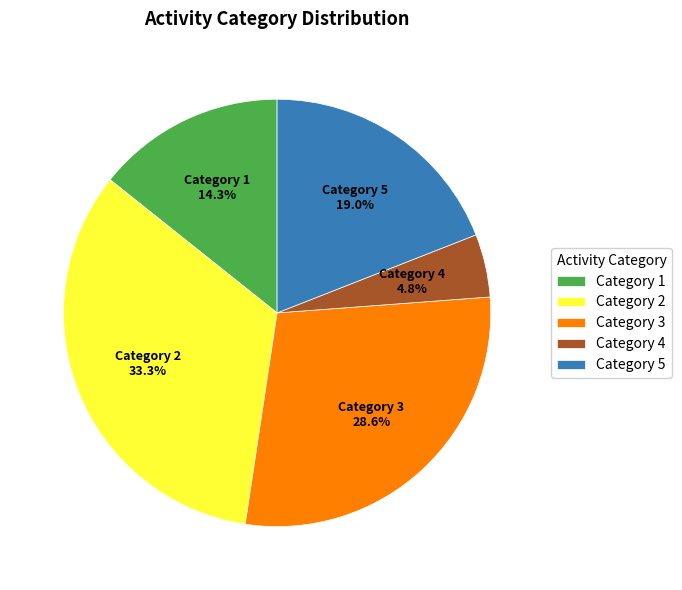

Which category has the smallest portion of the pie?

Category 4